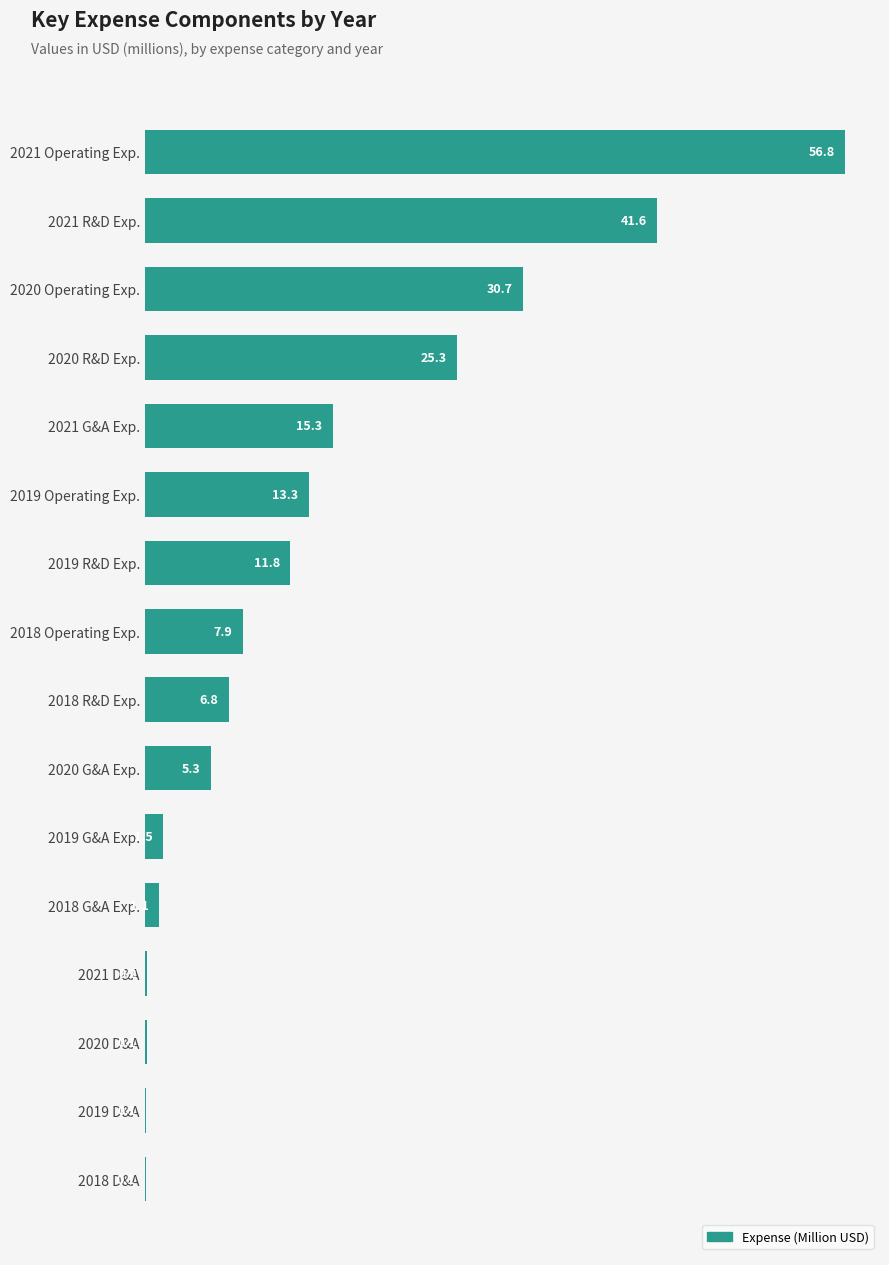

Is it true that the value at 2020 Operating Exp. is 43.4?

False